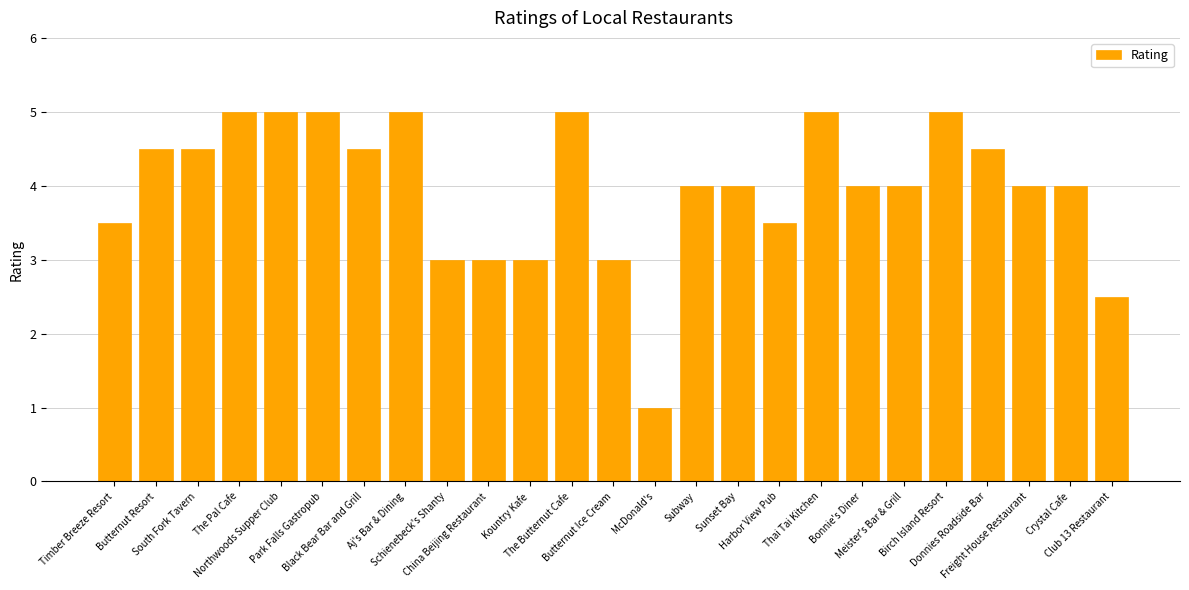

Are the bars horizontal?

No